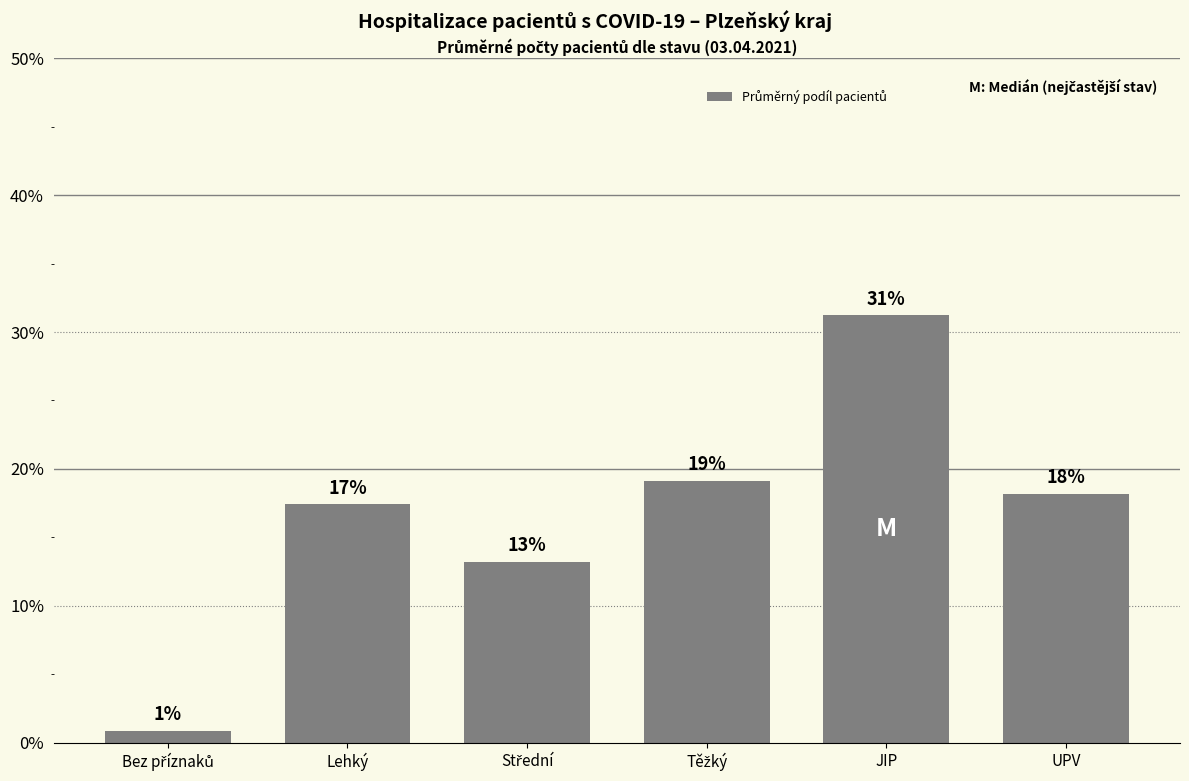

List the labels in order of value, largest first.

JIP, Těžký, UPV, Lehký, Střední, Bez příznaků